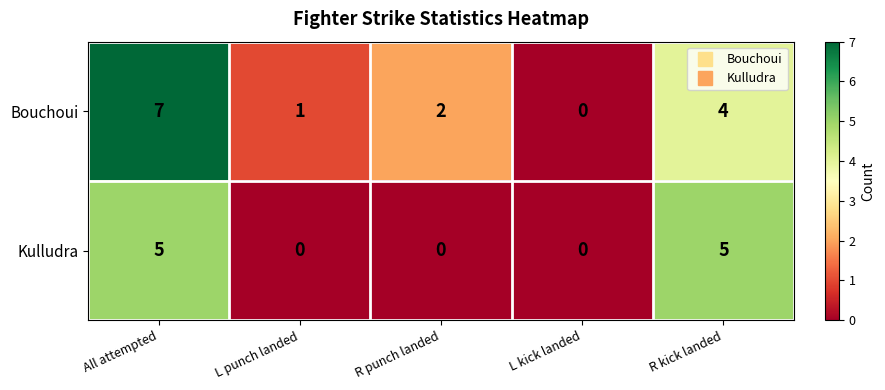

True or false: Kulludra has a value of 5 at All attempted.

True